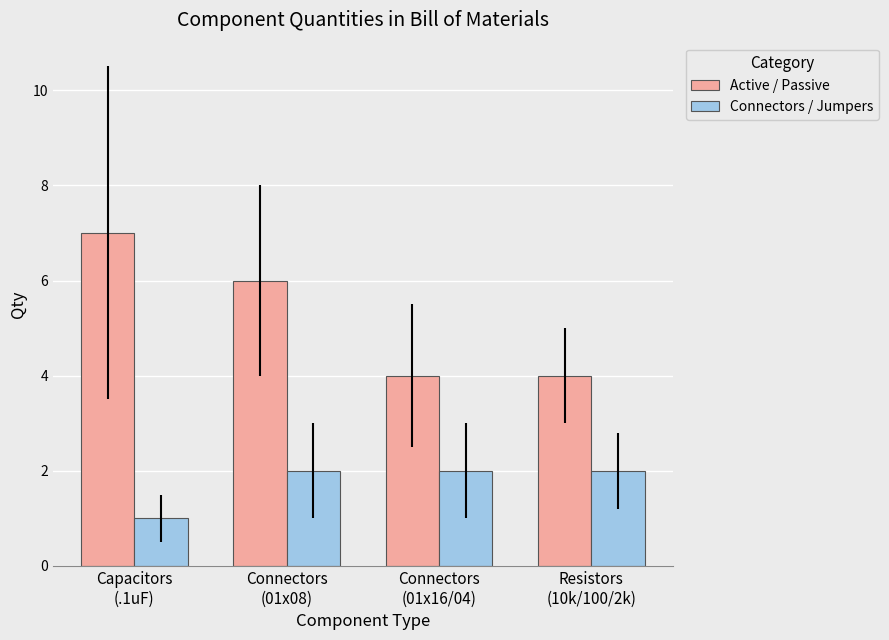

Reading left to right, extract all data points from this chart.

Active / Passive: Capacitors
(.1uF)=7	Connectors
(01x08)=6	Connectors
(01x16/04)=4	Resistors
(10k/100/2k)=4
Connectors / Jumpers: Capacitors
(.1uF)=1	Connectors
(01x08)=2	Connectors
(01x16/04)=2	Resistors
(10k/100/2k)=2